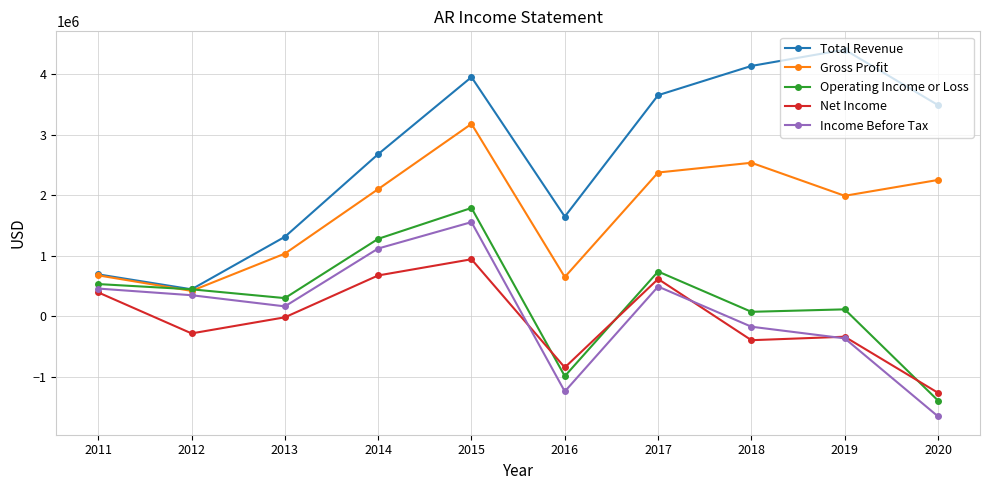

What is the difference between the maximum and minimum values in the Income Before Tax series?

3213800